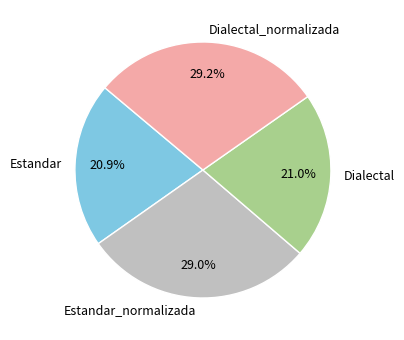

How many slices are in this pie chart?

4